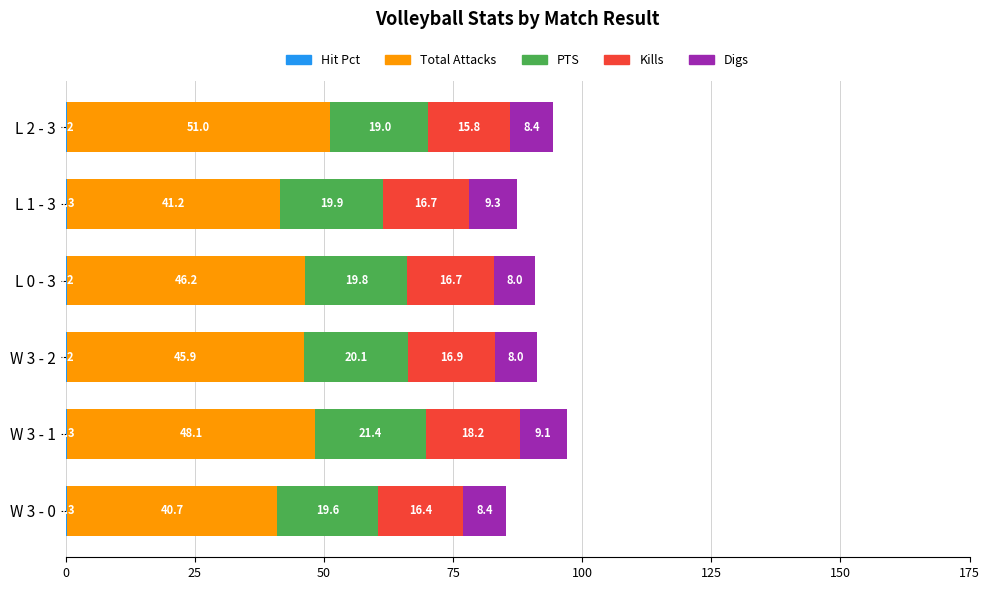

At which category is the sum across all series the highest?

W 3 - 1